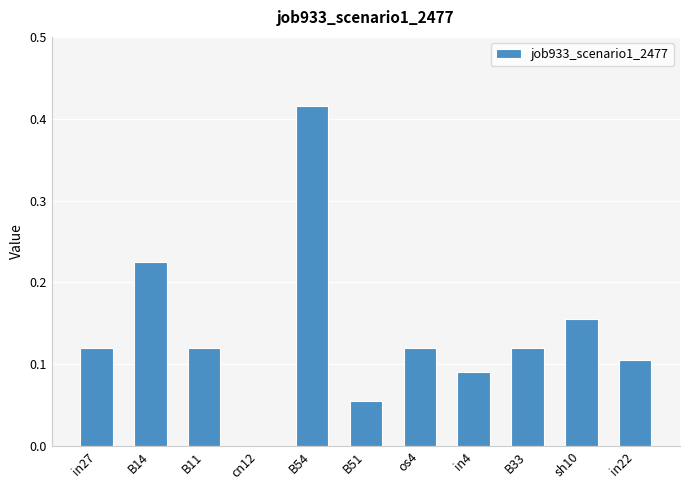

What is the sum of all values?

1.5